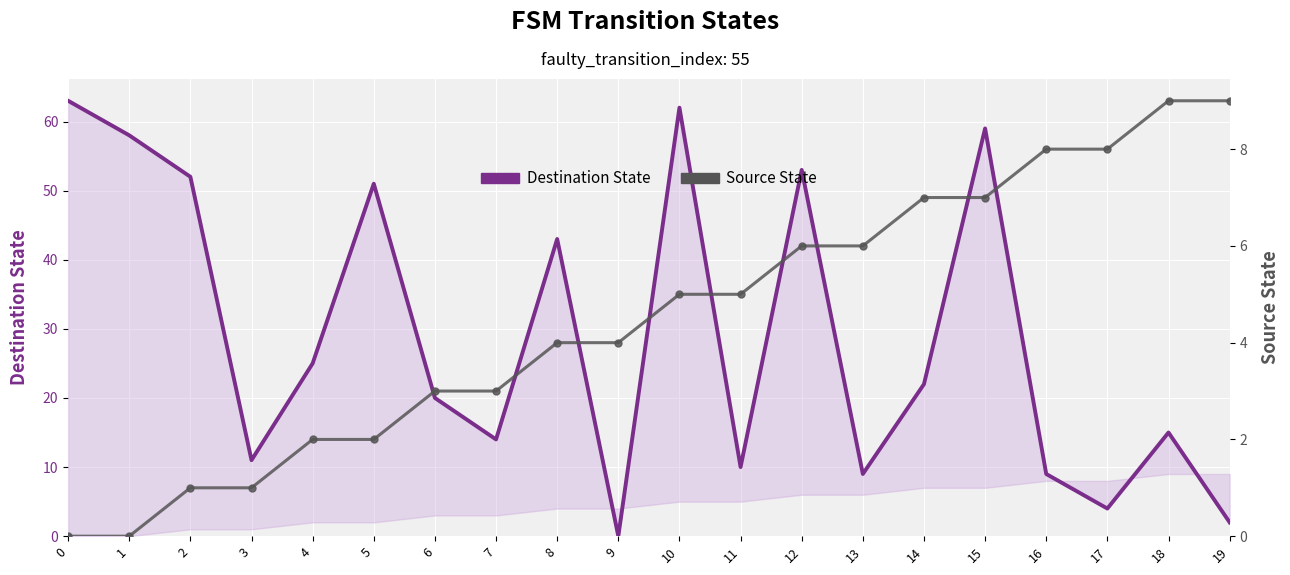

What is the average value of the Destination State series?

29